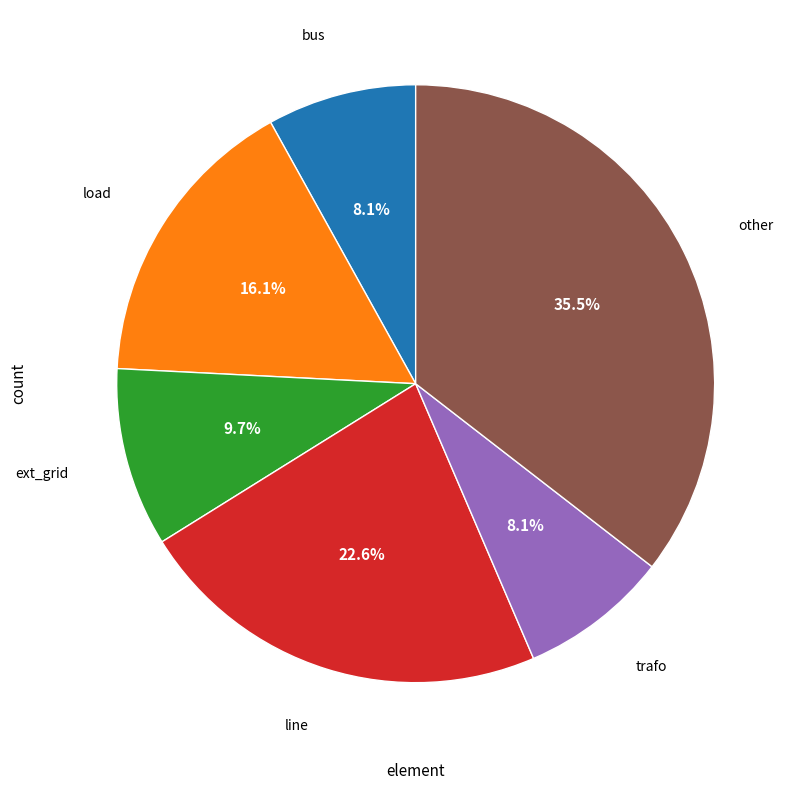

To the nearest percent, what is the difference between the largest and smallest slice percentages?

27%